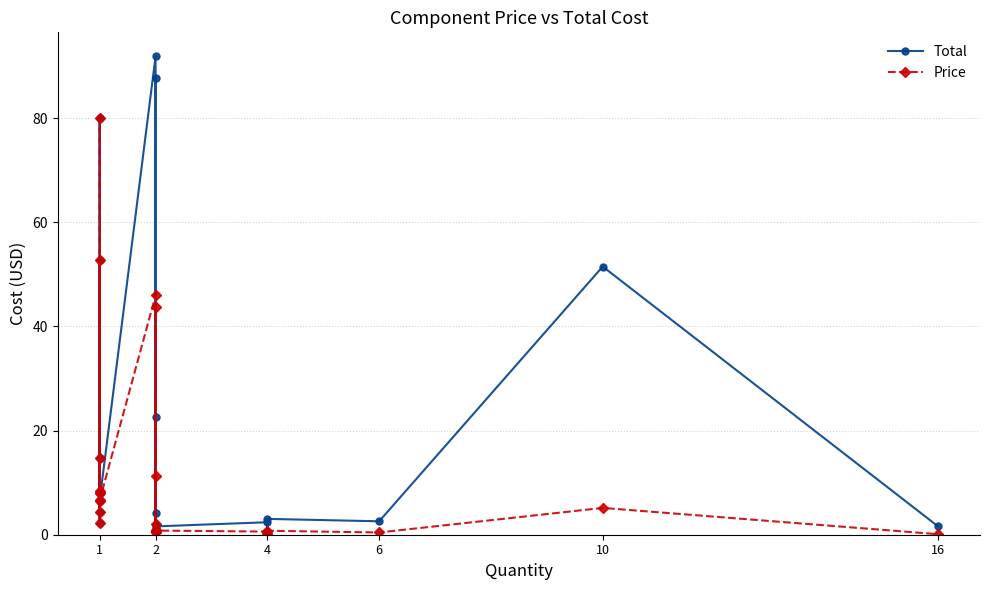

How many values in the Price series exceed 5?

12